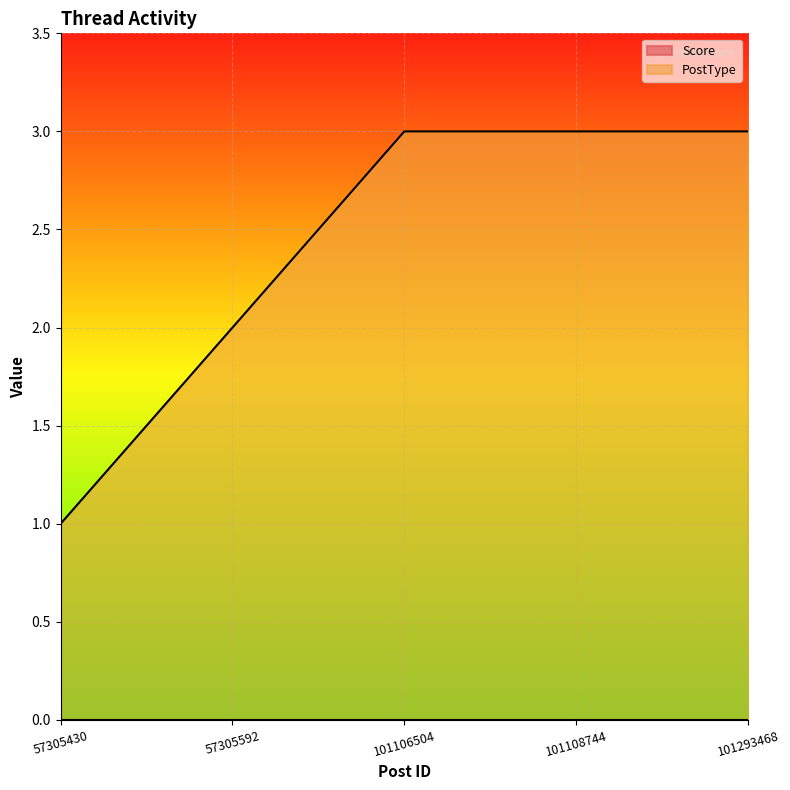

What is the ratio of the value at 101106504 to the value at 57305592?

1.5